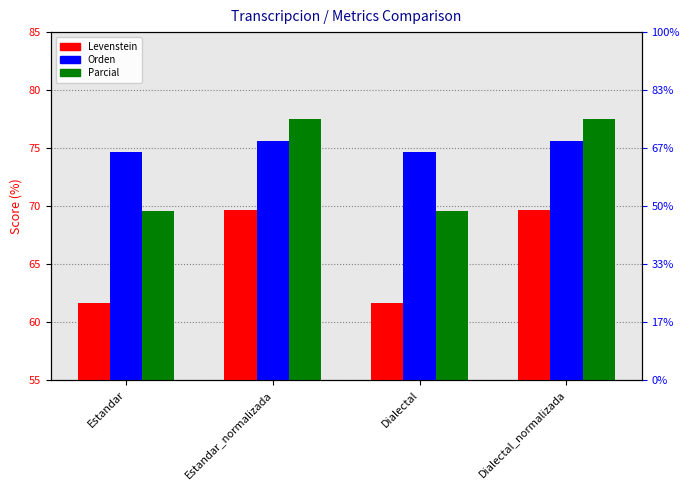

Which label corresponds to the largest value in the chart?

Estandar_normalizada